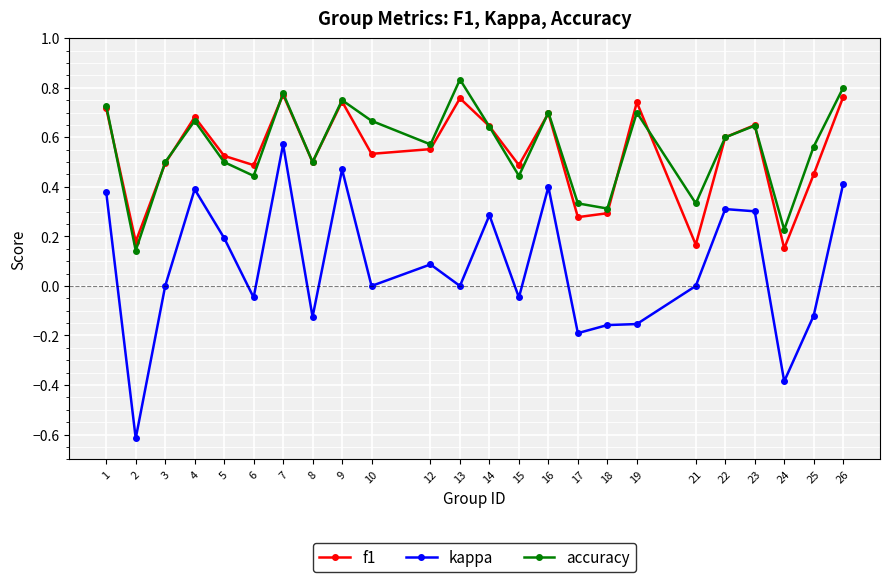

The value of f1 at 4 is 0.3. True or false?

False